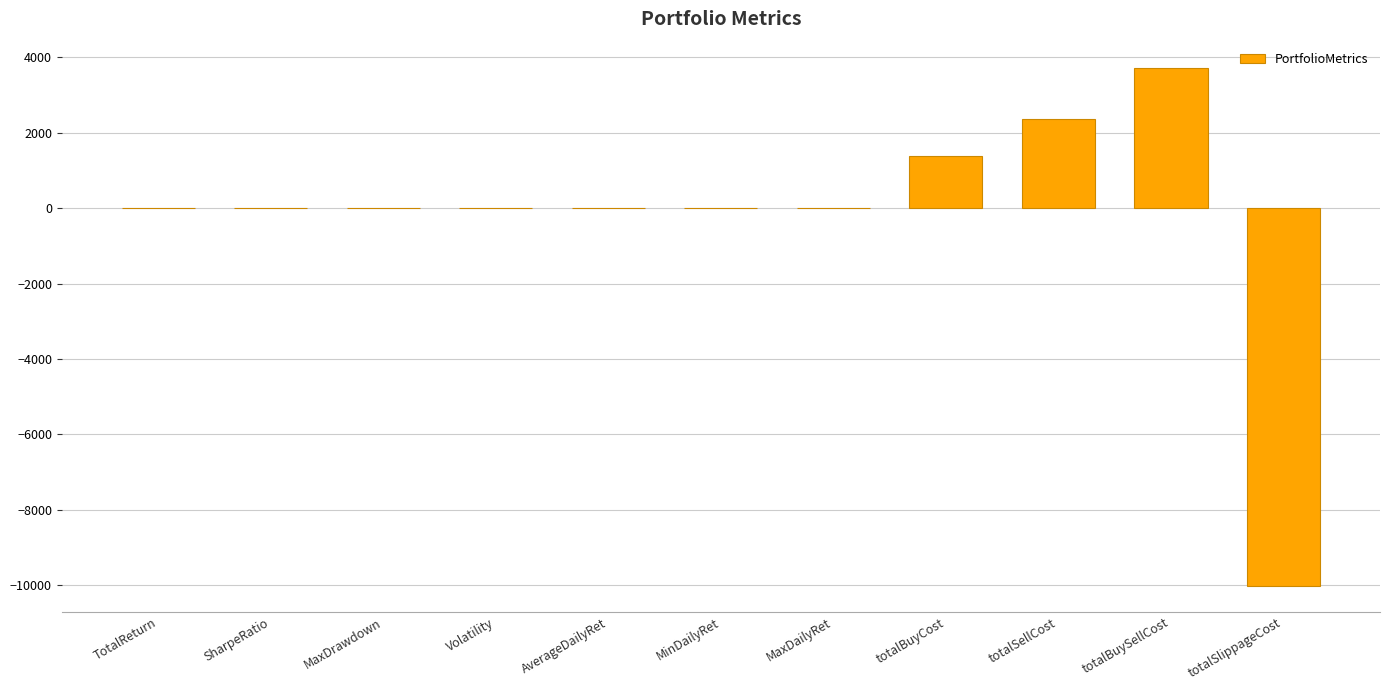

Where does the data first go above 0?

TotalReturn